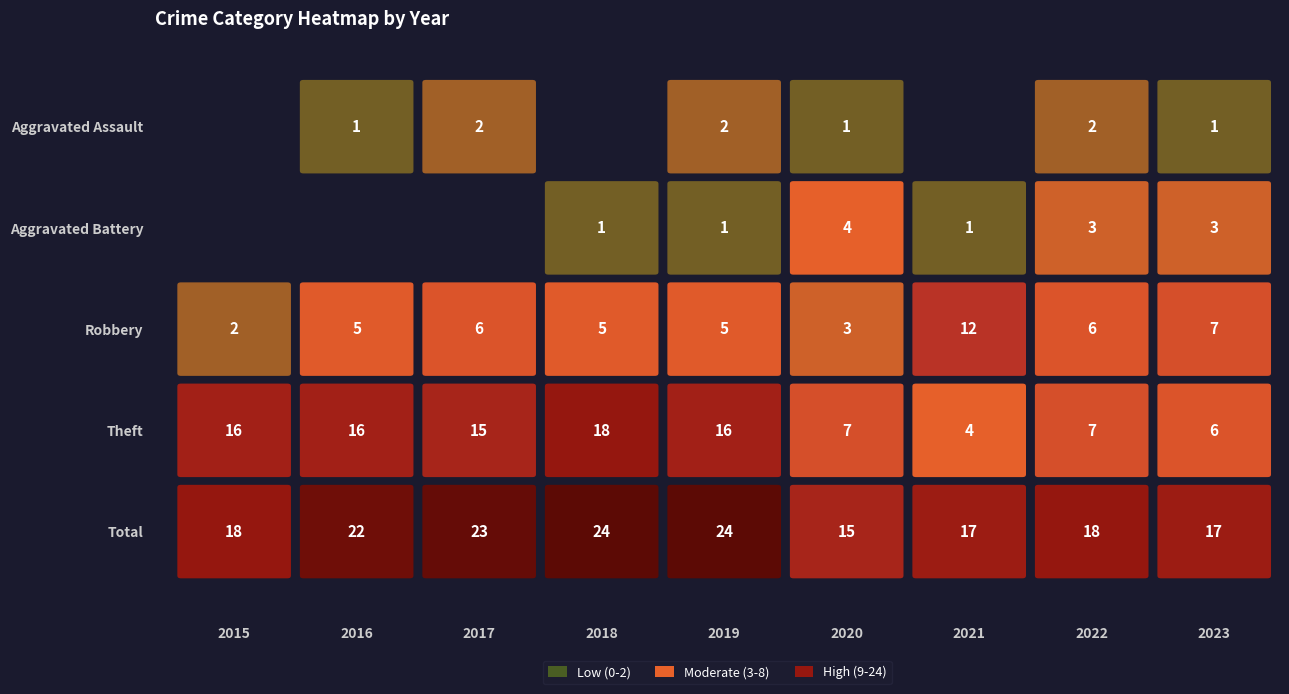

Between 2015 and 2019, which series saw the biggest shift?

Total